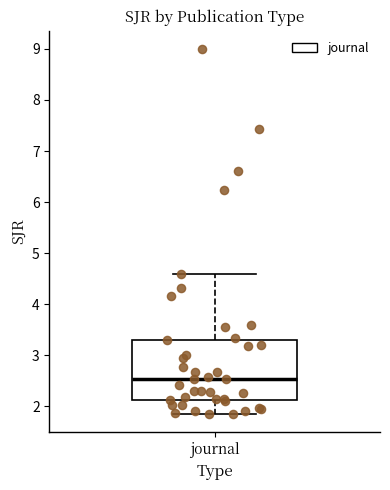

Transcribe this box plot: give where the median line is, the range the box spans, and where the two whiskers end, as read against the y-axis. The values are not printed on the chart, so give them approximately, as read against the axis.

median 2.5, box 2.1 to 3.3, whiskers 1.8 to 4.6